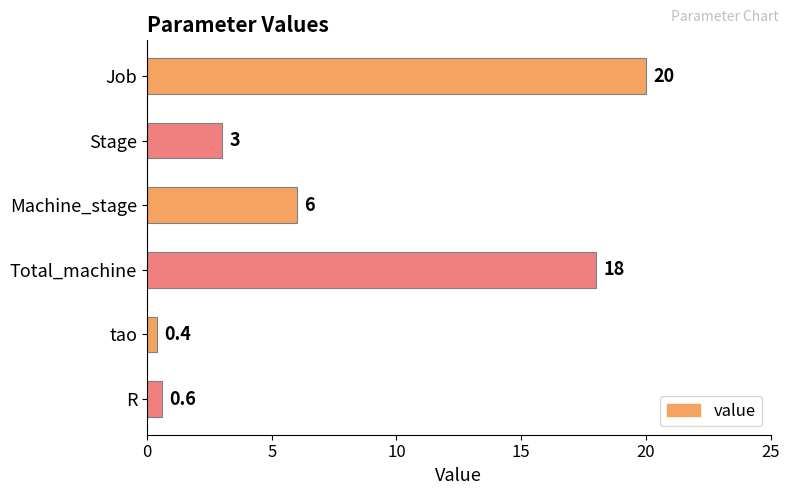

What position from the bottom is tao?

2